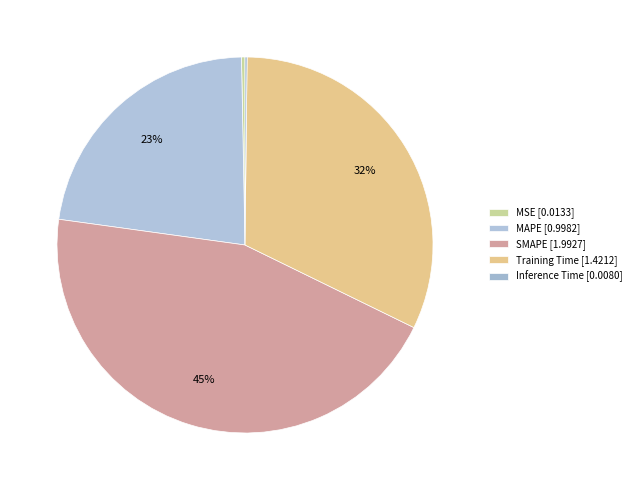

Count the number of slices in the pie.

5